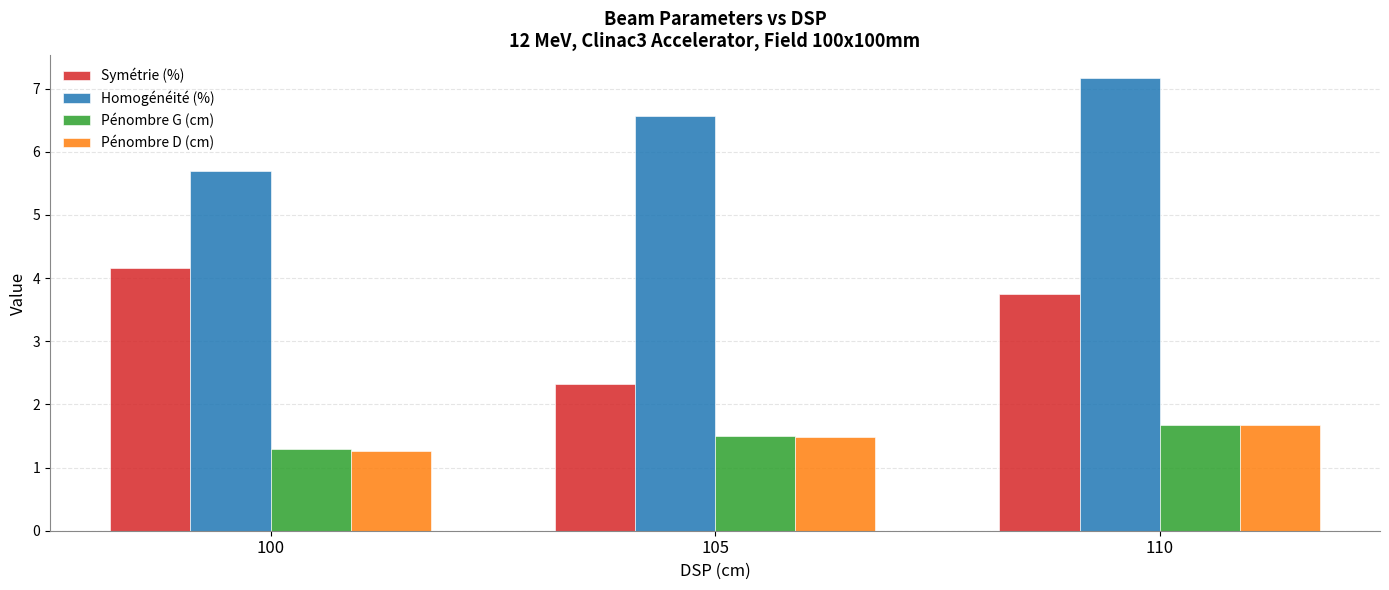

How many data points in Homogénéité (%) are less than 6?

1